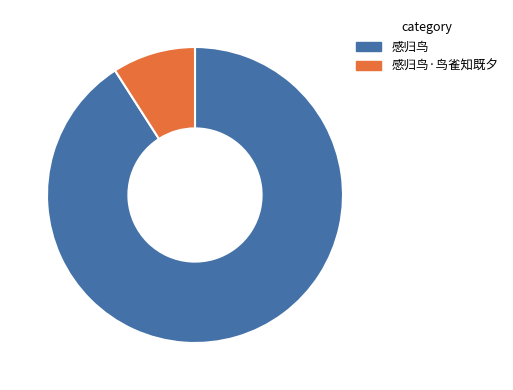

Is there a majority slice in this chart?

Yes